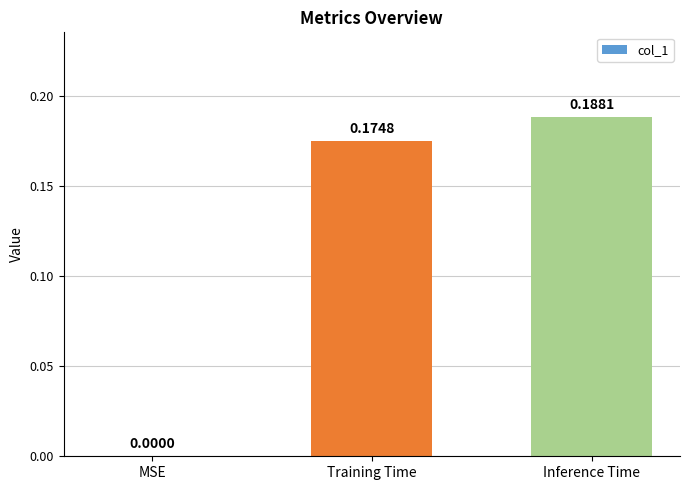

Which category has the highest value across all series?

Inference Time